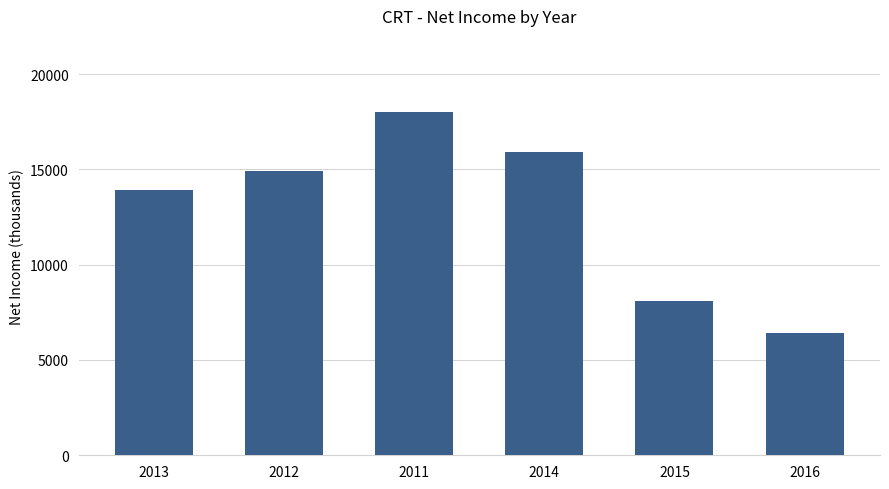

What is the label of the 2nd bar from the right?

2015